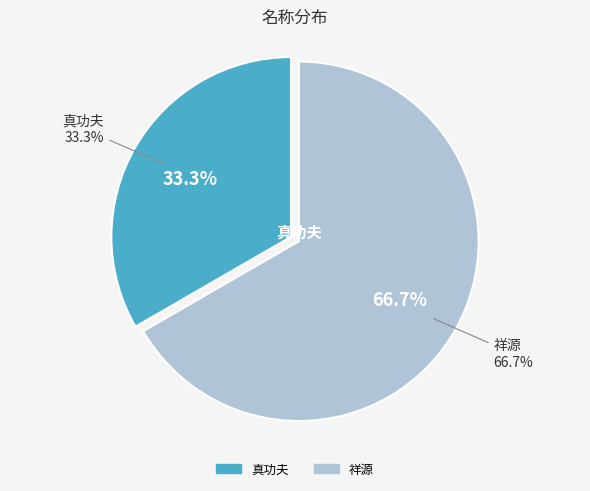

True or false: 祥源 accounts for 79% of the total.

False